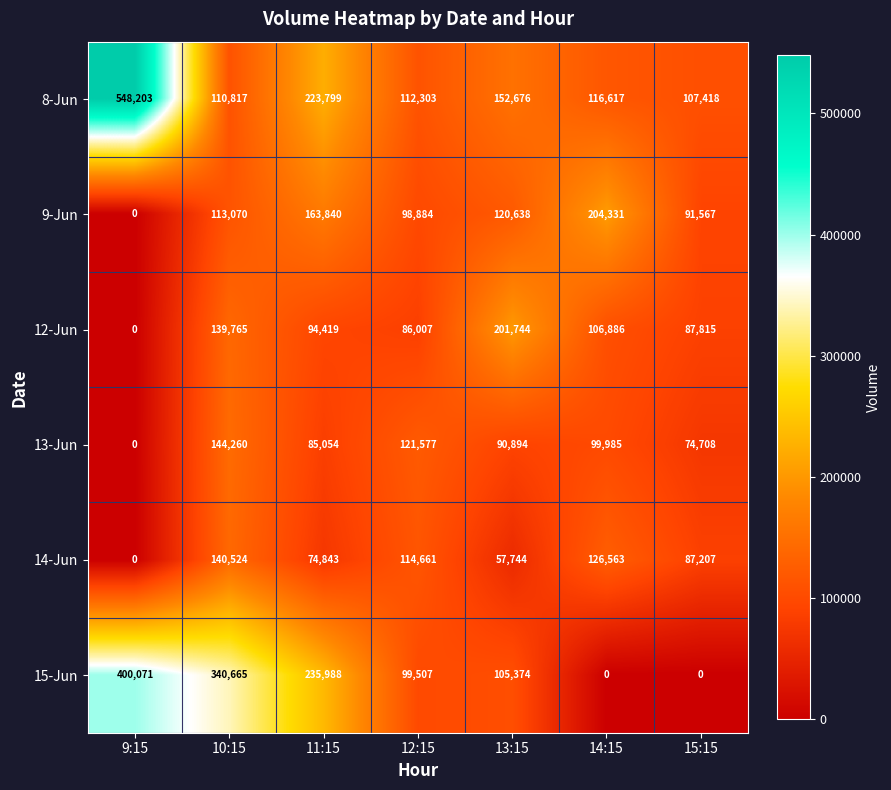

At how many categories does at least one series exceed 370267?

1